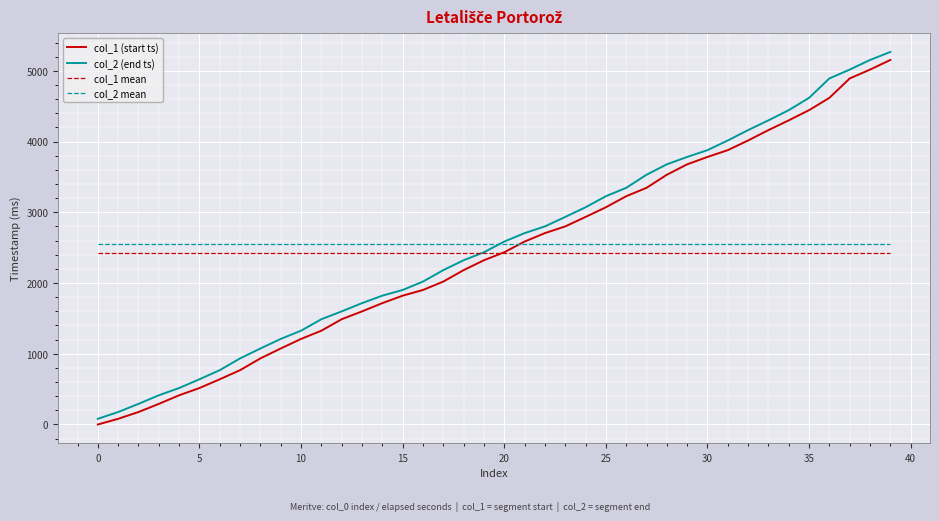

What is the minimum value for col_1 mean?

2426.6